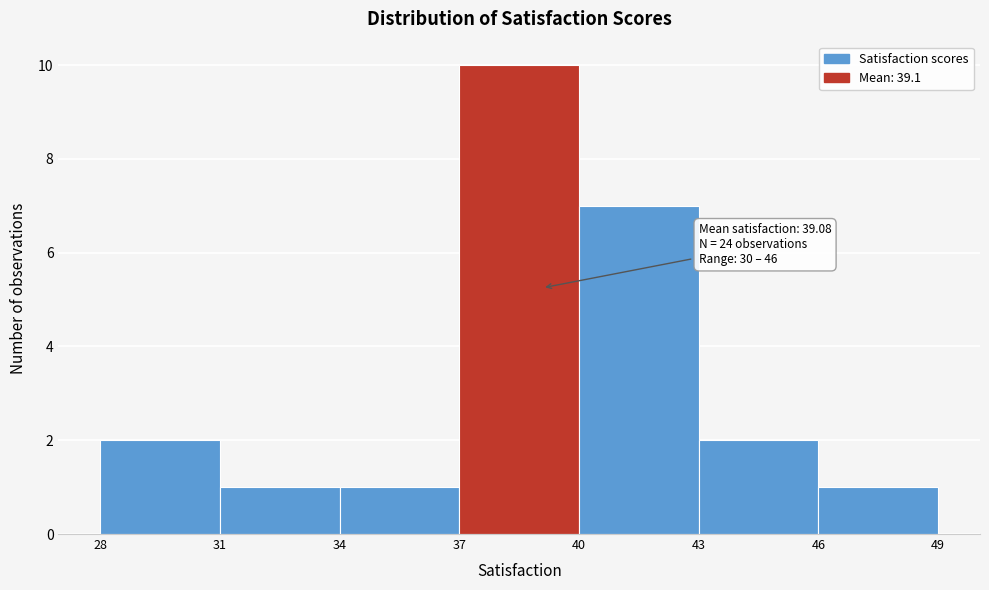

Over which range of the x-axis is the bar tallest?

37 to 40